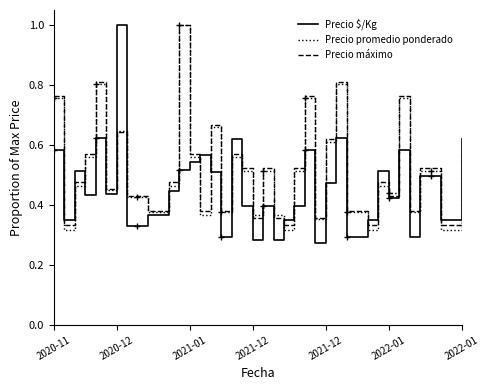

At how many categories does at least one series exceed 0?

40